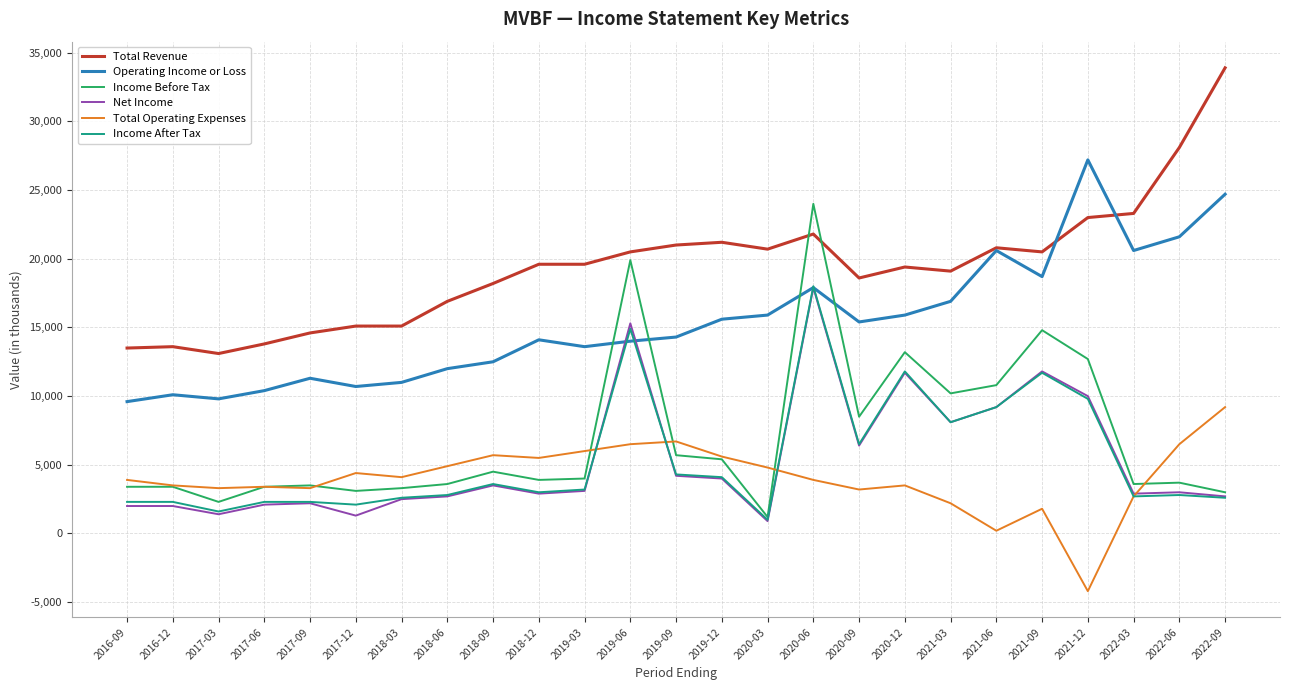

True or false: Income After Tax and Operating Income or Loss cross at least once.

True